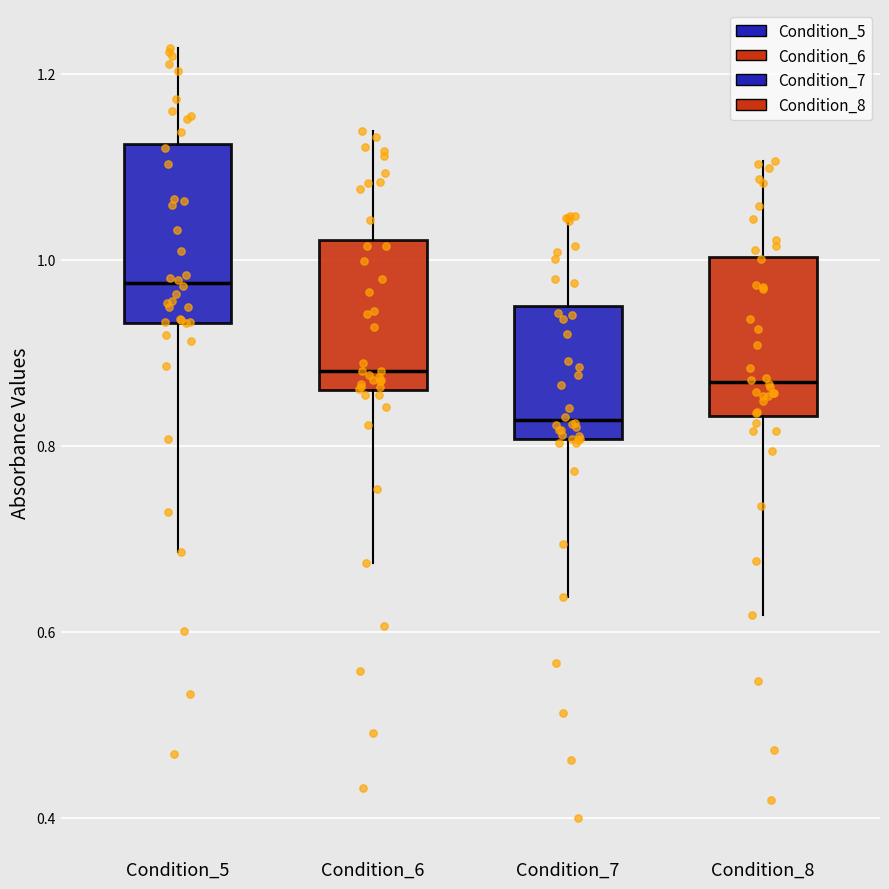

Which box is the tallest, from its lower edge to its upper edge?

Condition_5